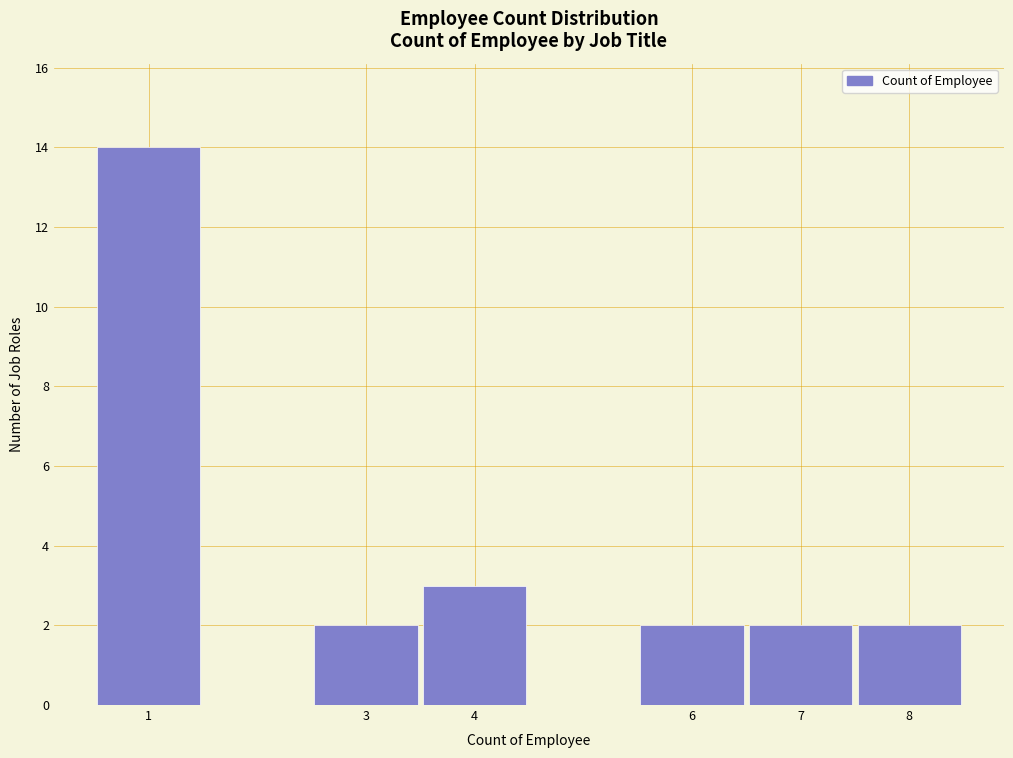

Over which range of the x-axis is the bar tallest?

0.5 to 1.5